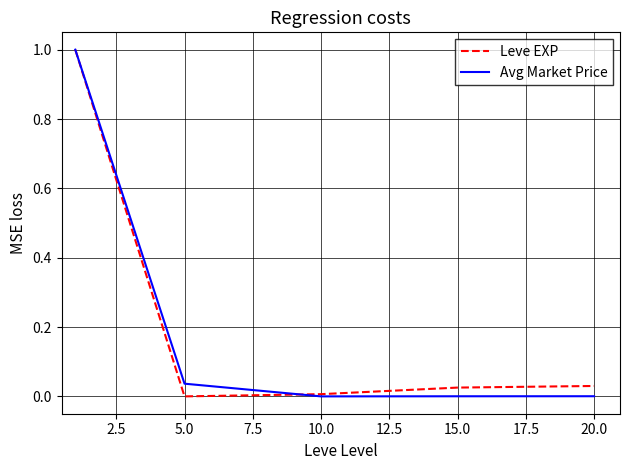

What is the maximum value for Leve EXP?

1.0